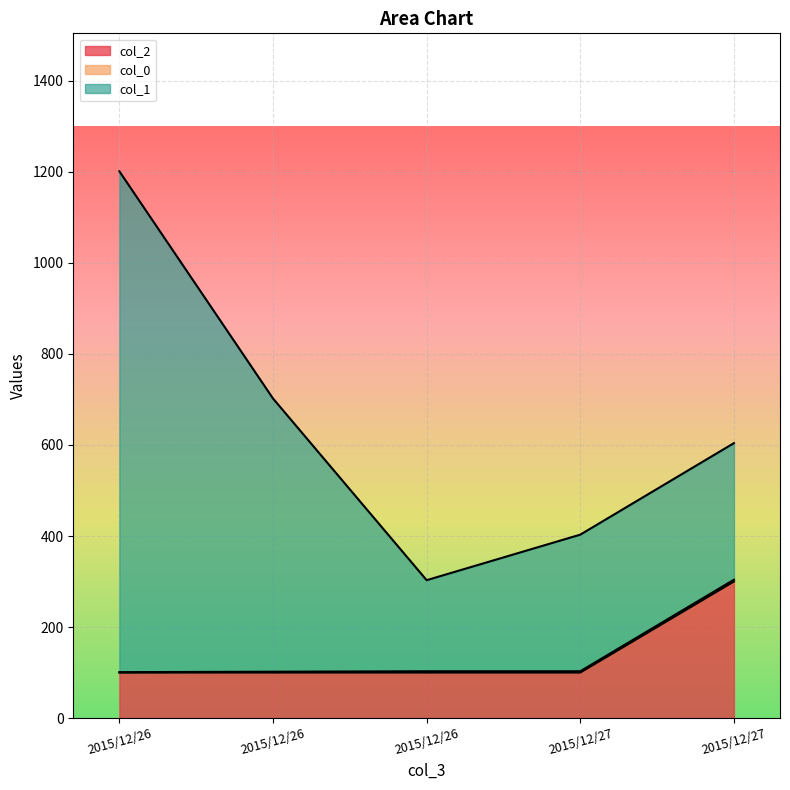

What are all the series names shown in the legend?

col_0, col_1, col_2